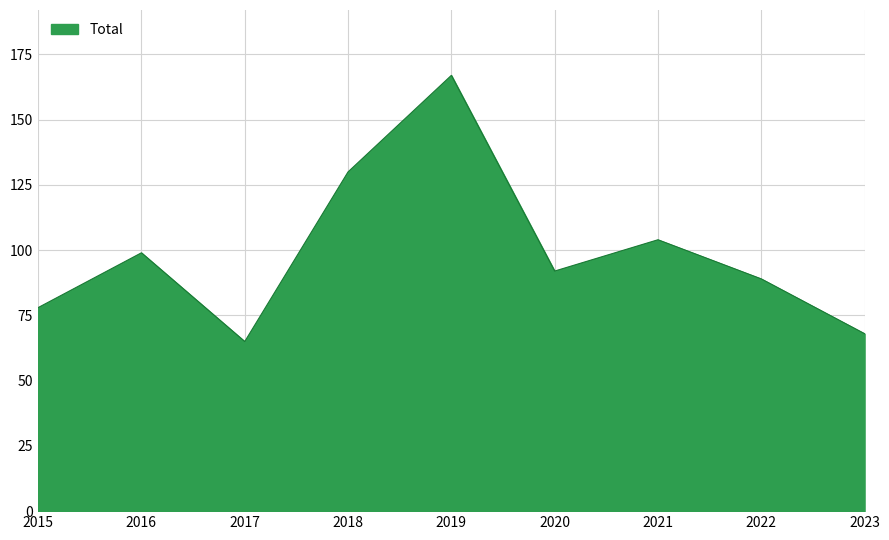

Rank the categories by value from highest to lowest.

2019, 2018, 2021, 2016, 2020, 2022, 2015, 2023, 2017